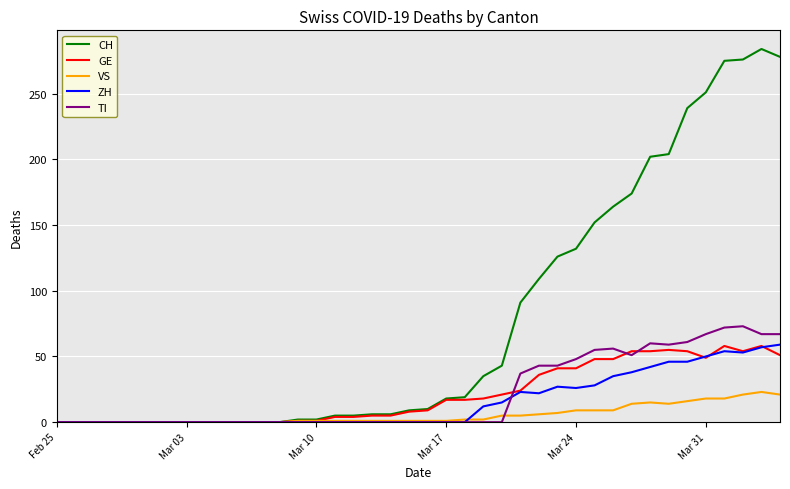

After their last crossing, which series has the higher values: TI or VS?

TI